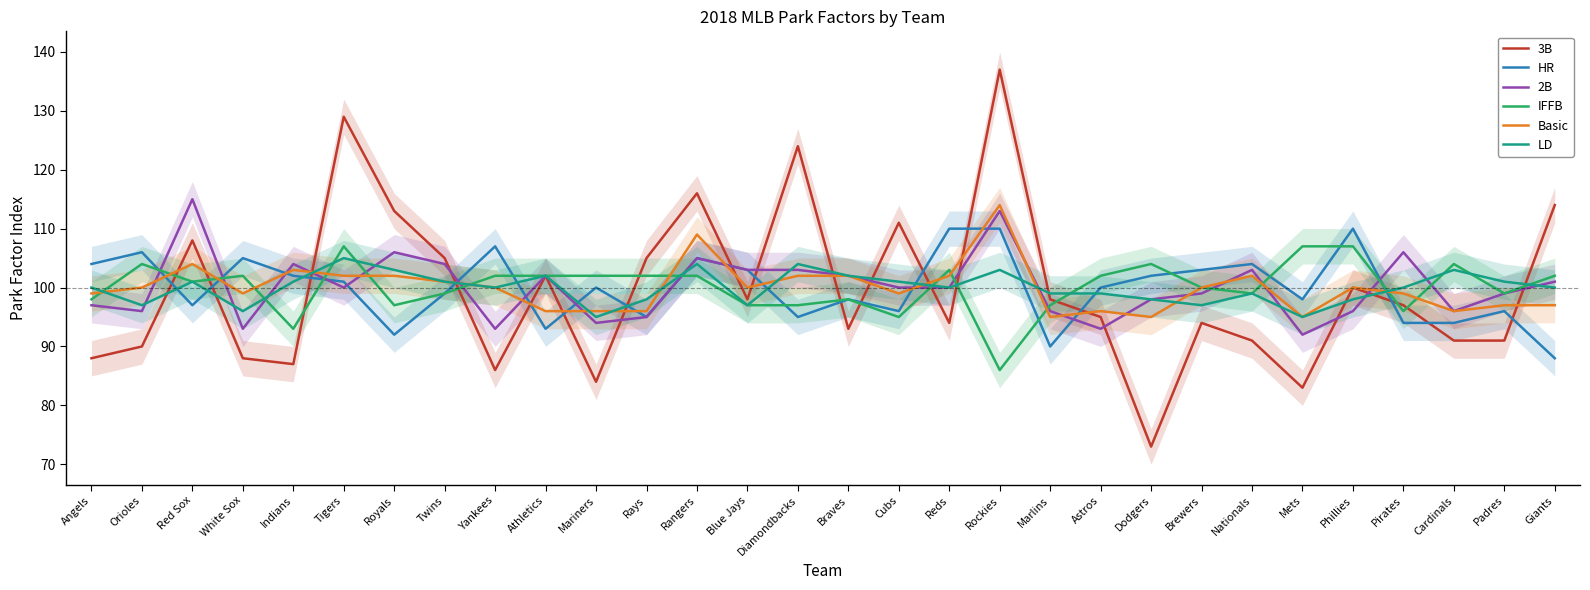

True or false: HR and 2B cross at least once.

True